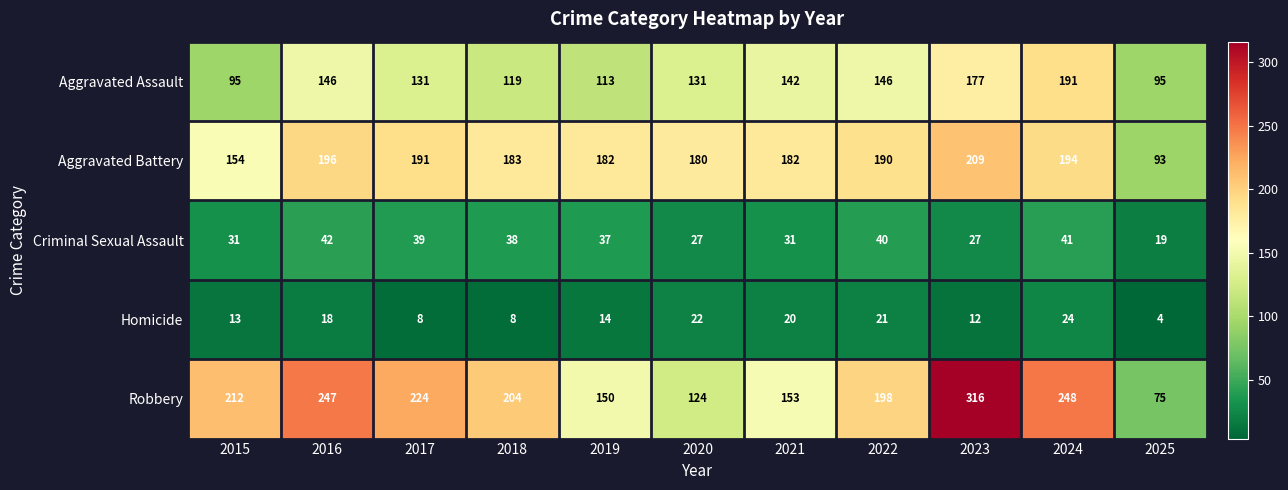

Rank the series by their maximum value, from highest to lowest.

Robbery, Aggravated Battery, Aggravated Assault, Criminal Sexual Assault, Homicide